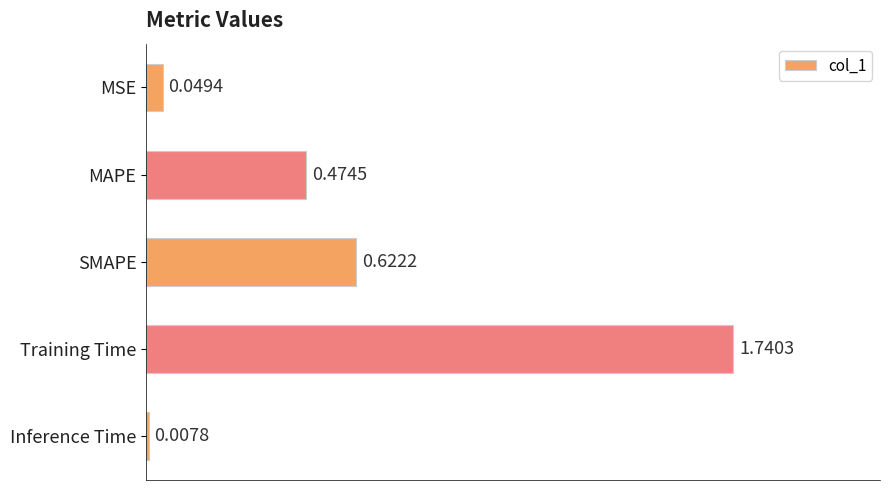

What is the sum of all values?

2.9